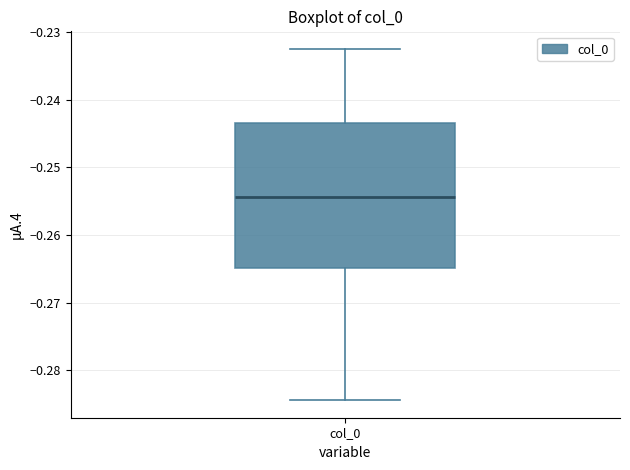

Transcribe this box plot: give where the median line is, the range the box spans, and where the two whiskers end, as read against the y-axis. The values are not printed on the chart, so give them approximately, as read against the axis.

median -0.254, box -0.265 to -0.243, whiskers -0.284 to -0.232